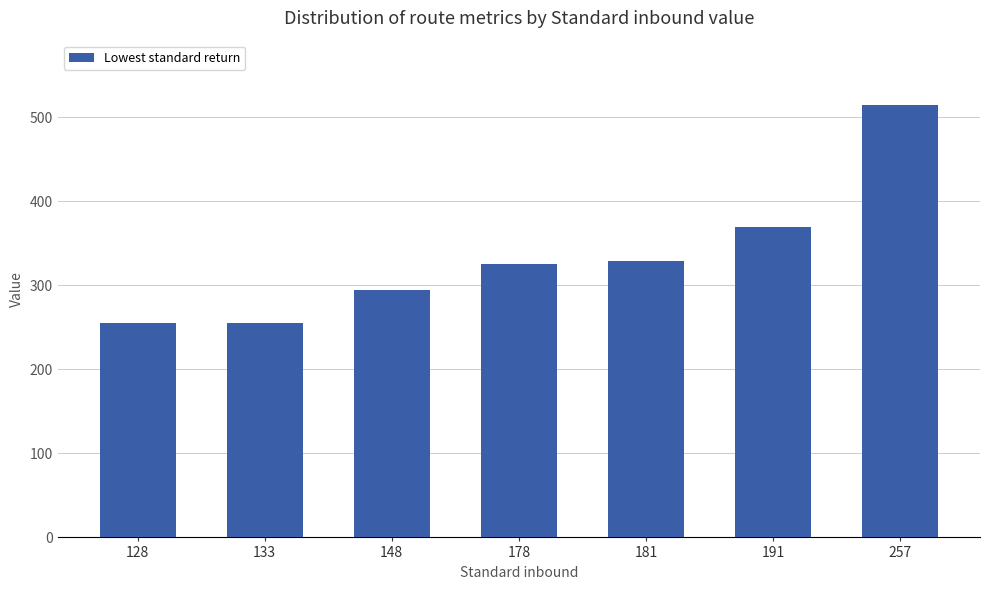

What is the change in value from 128 to 257?

+259